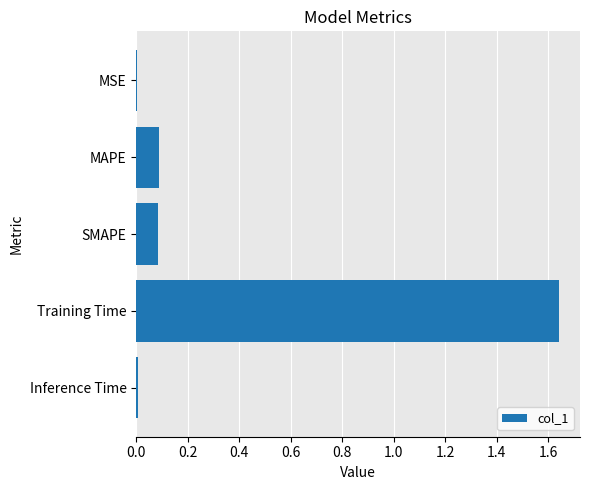

What is the sum of all values?

1.8